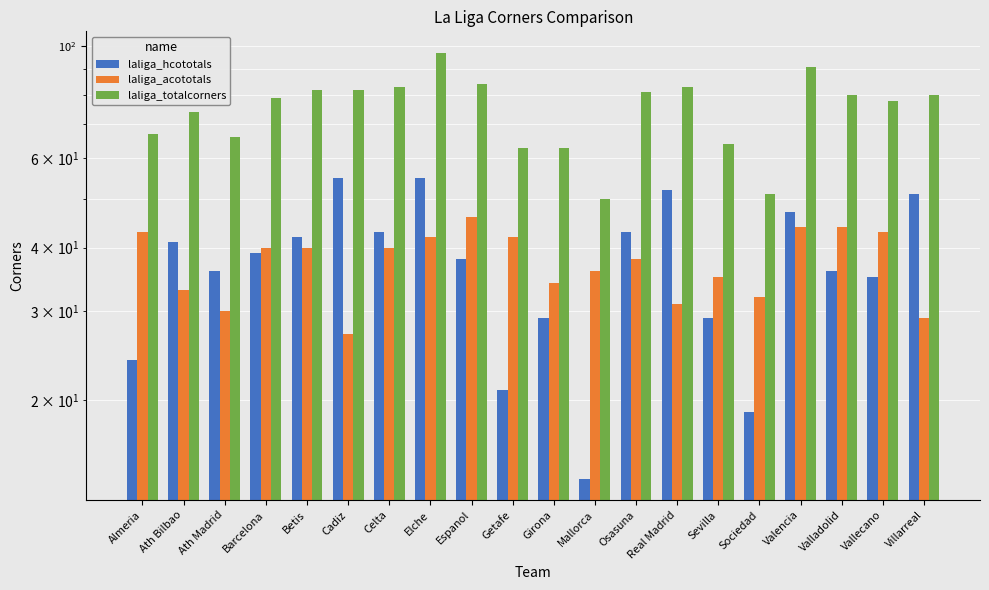

Is the value of laliga_acototals at Cadiz greater than the value of laliga_totalcorners at Barcelona?

No